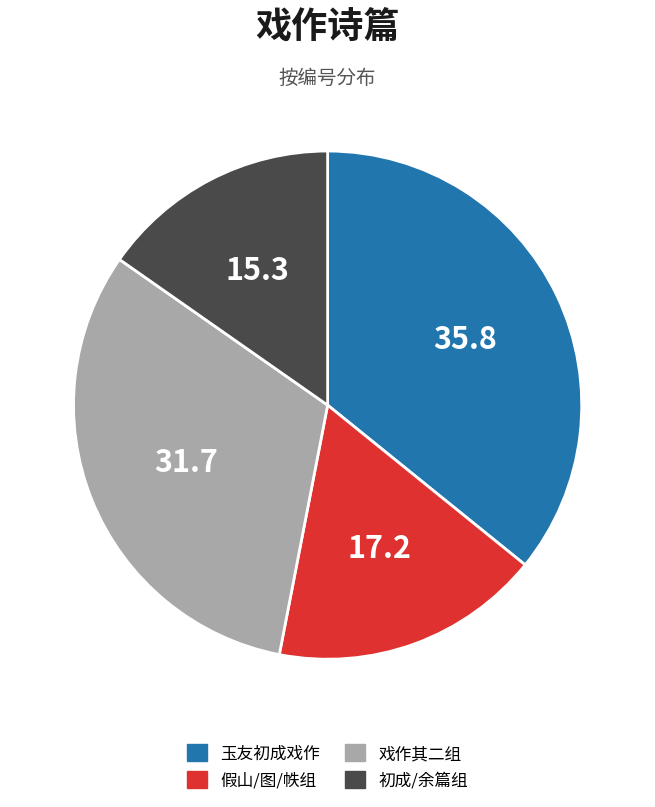

What is the largest slice in the pie chart?

玉友初成戏作